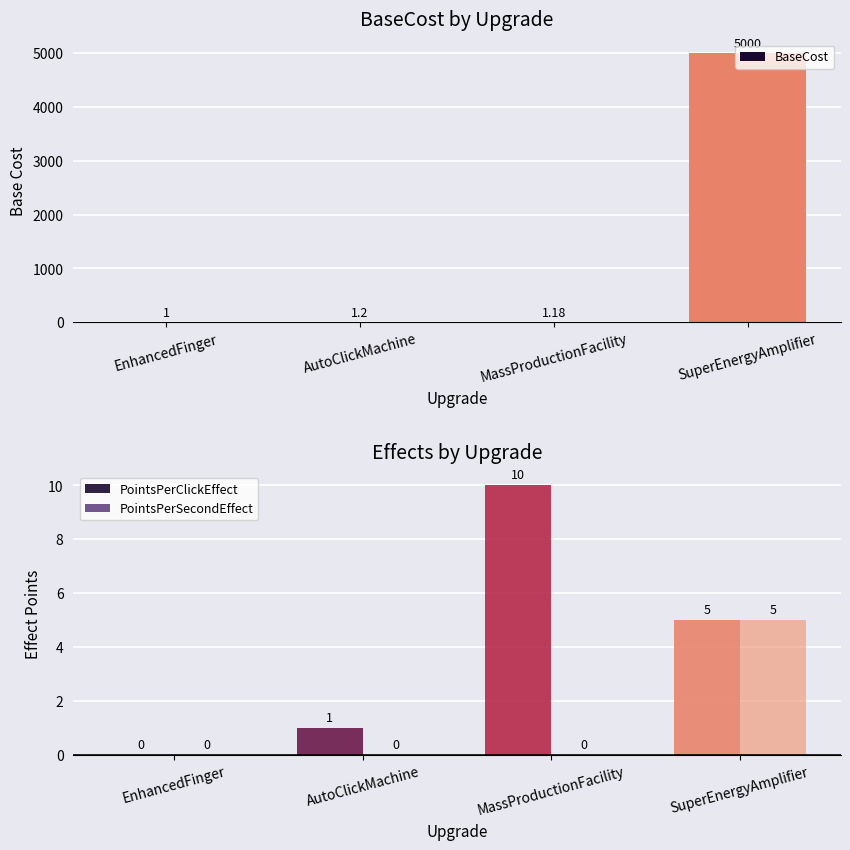

What are all the series names shown in the legend?

BaseCost, PointsPerClickEffect, PointsPerSecondEffect